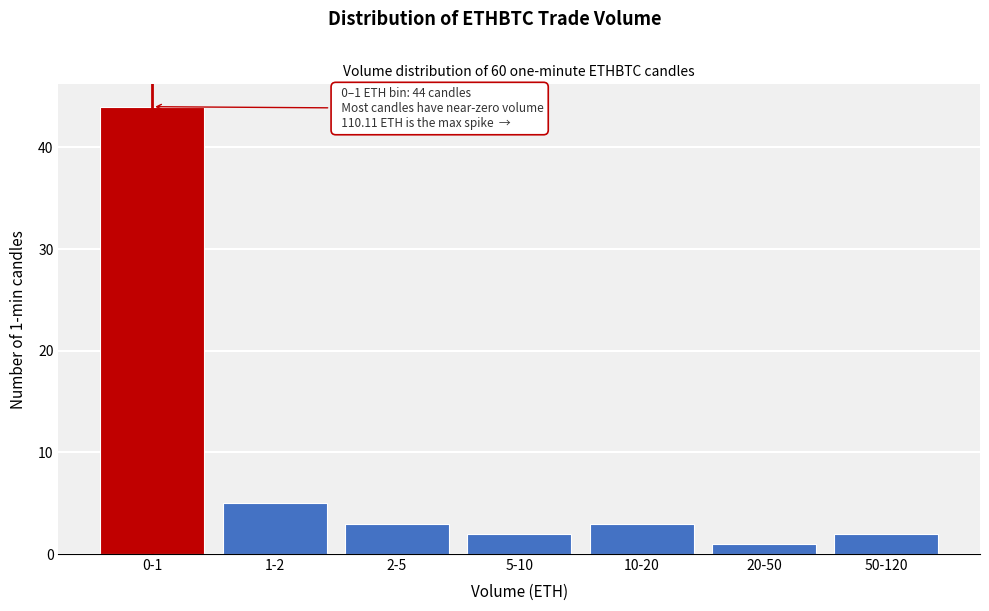

Reading left to right, what are all the values shown in this chart?

44	5	3	2	3	1	2